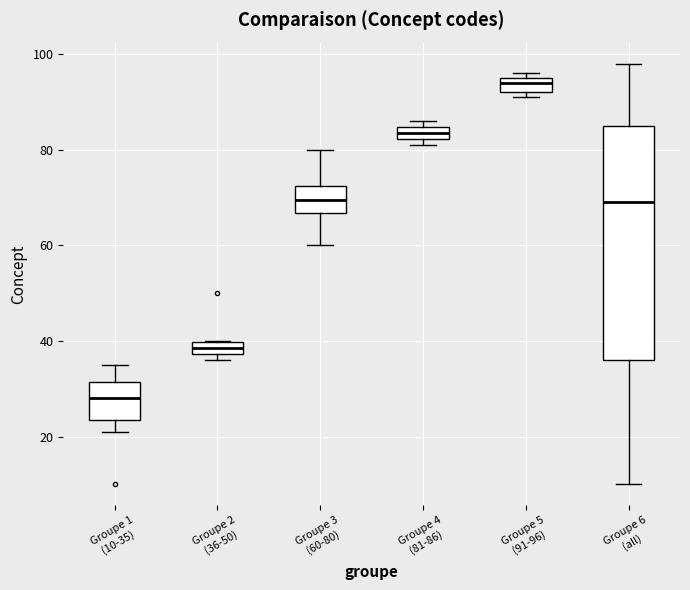

Comparing the boxes themselves (not the whiskers), which one is the tallest?

Groupe 6 (all)